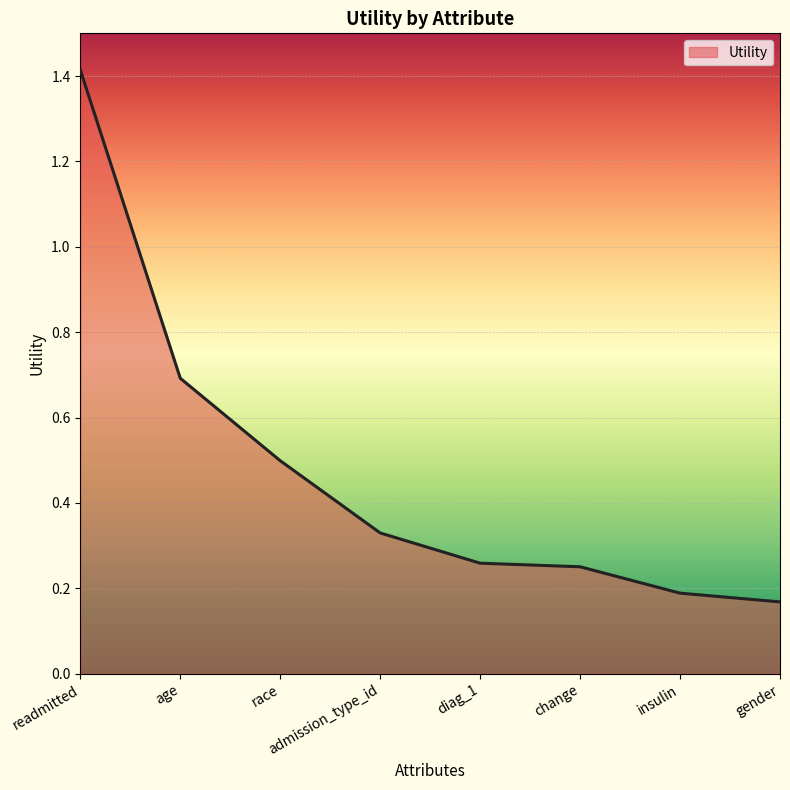

What position from the right is race?

6